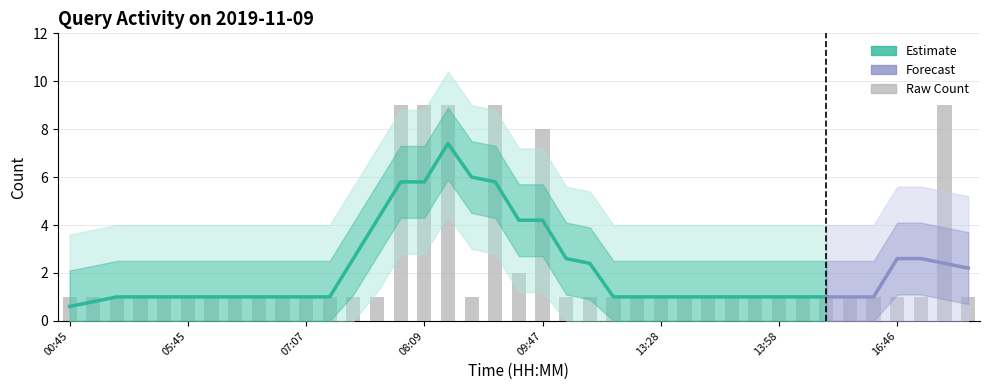

What is the label of the 15th bar from the left?

07:52